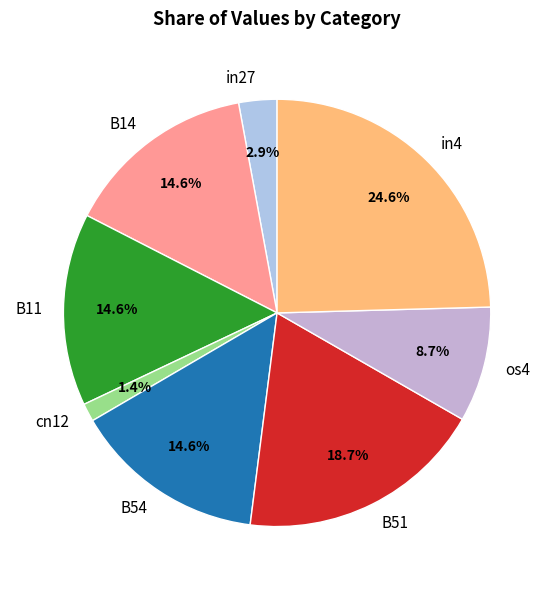

Count the number of slices in the pie.

8